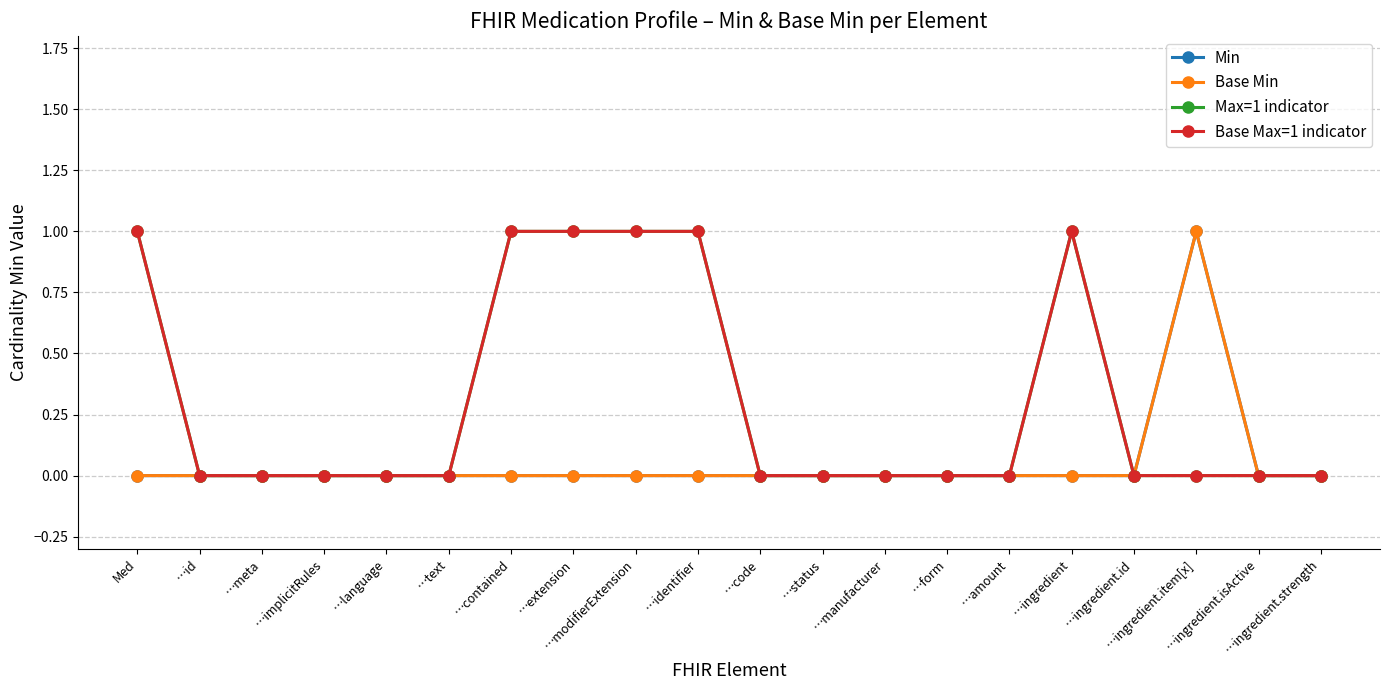

Is this an area chart (filled region under the line)?

No